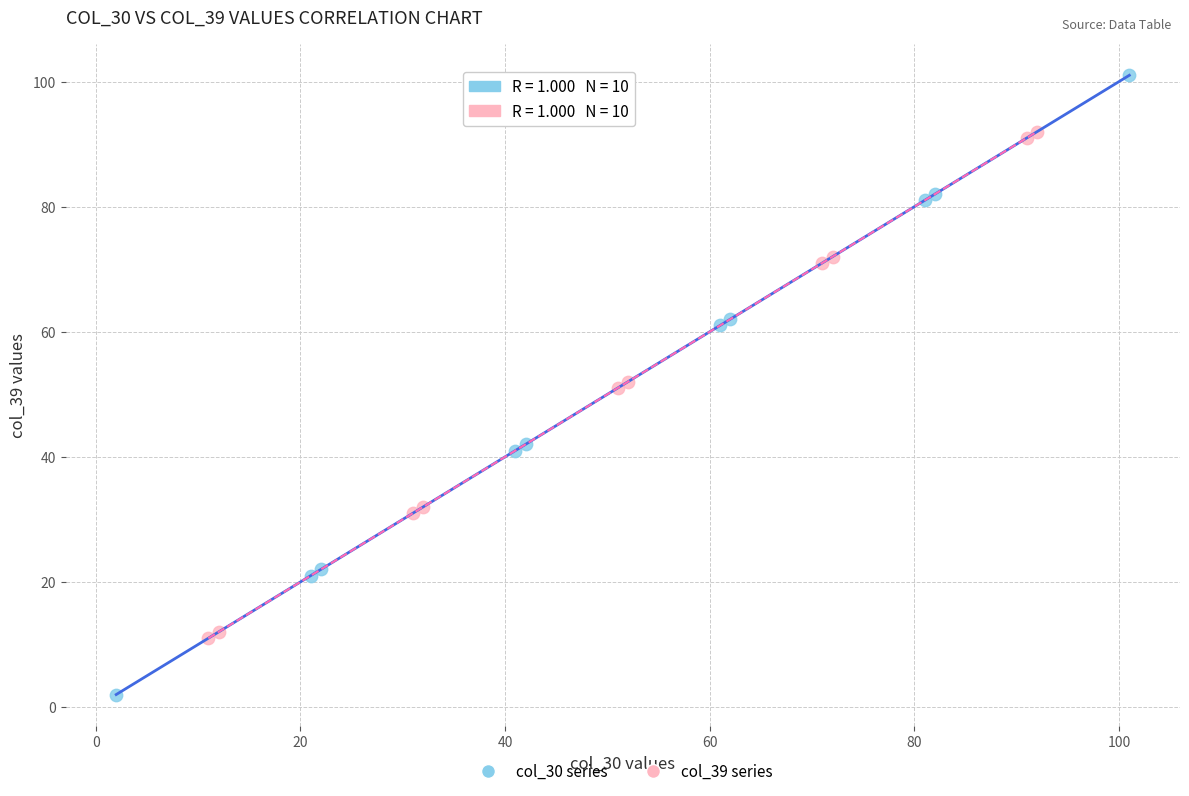

Which series contains the lowest Y value?

col_30 series